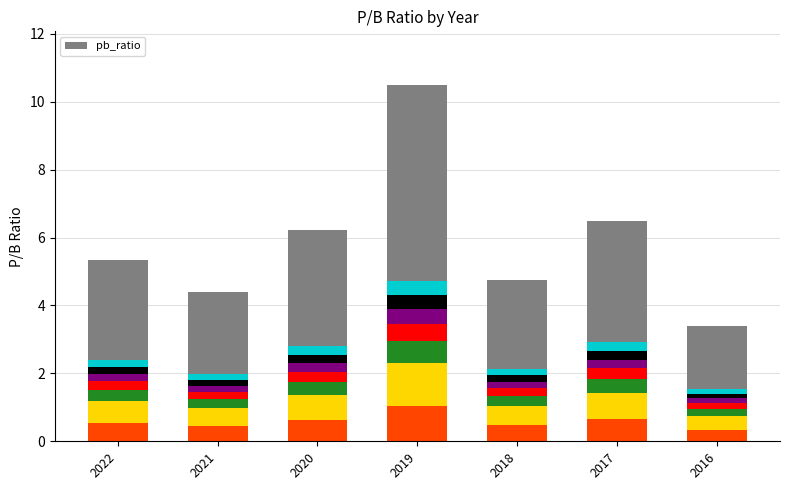

At which category is the sum across all series the highest?

2019